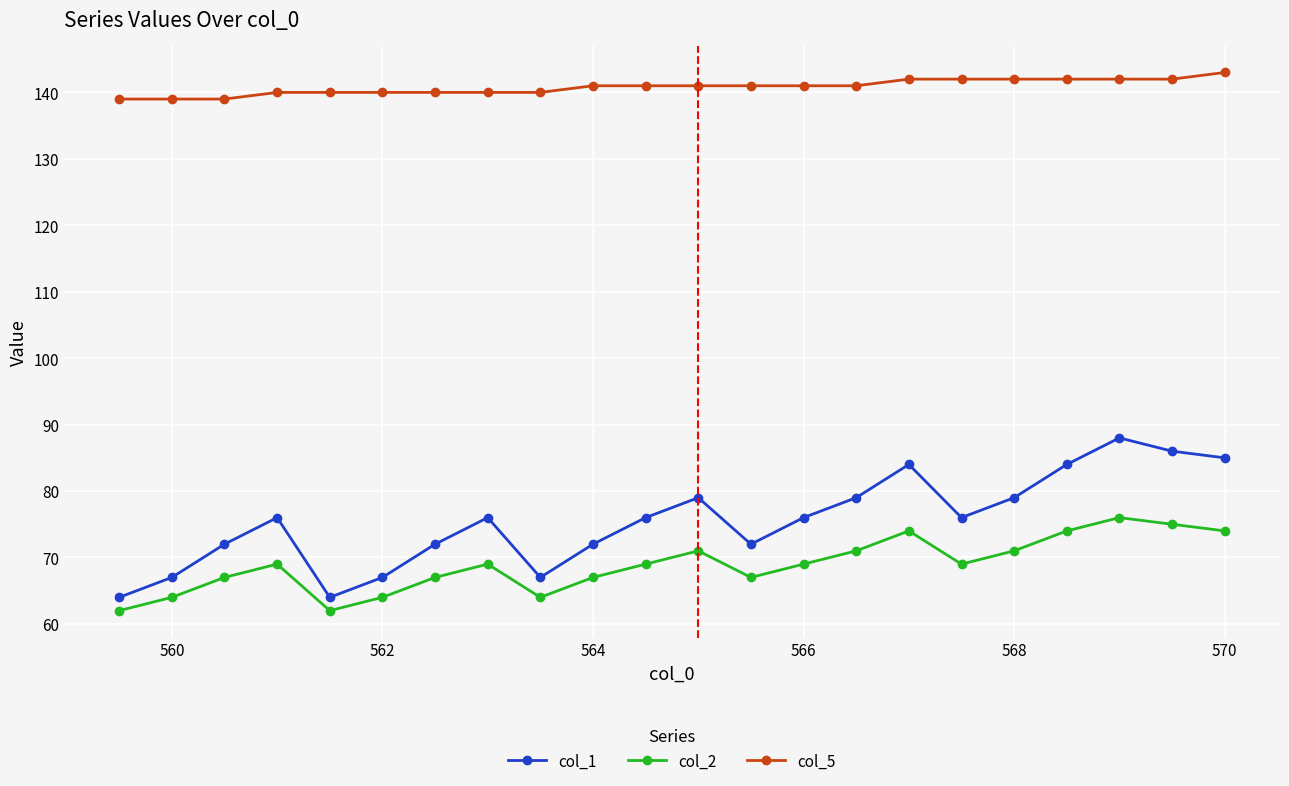

Which series has the widest spread of values?

col_1